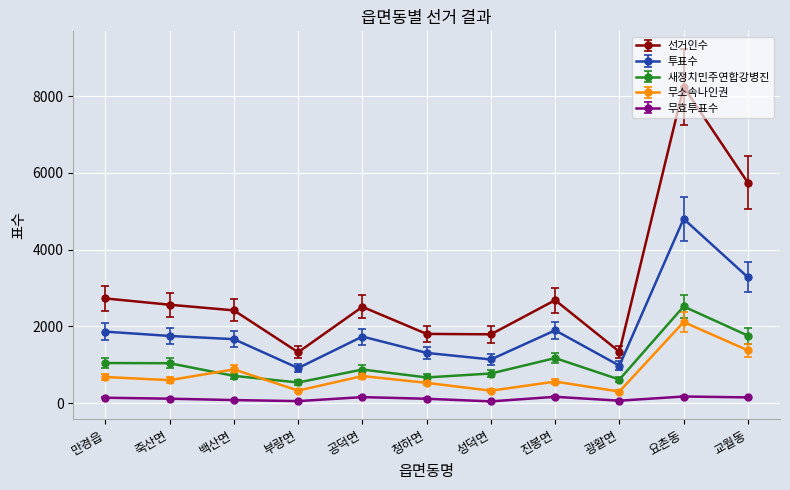

Is this an area chart (filled region under the line)?

No